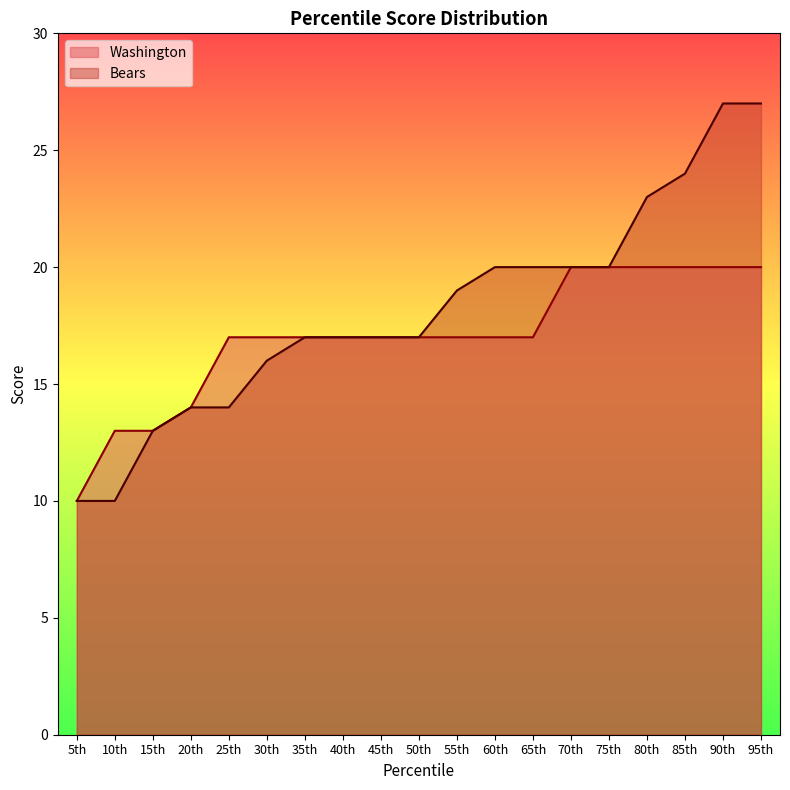

True or false: Washington and Bears intersect in this chart.

False